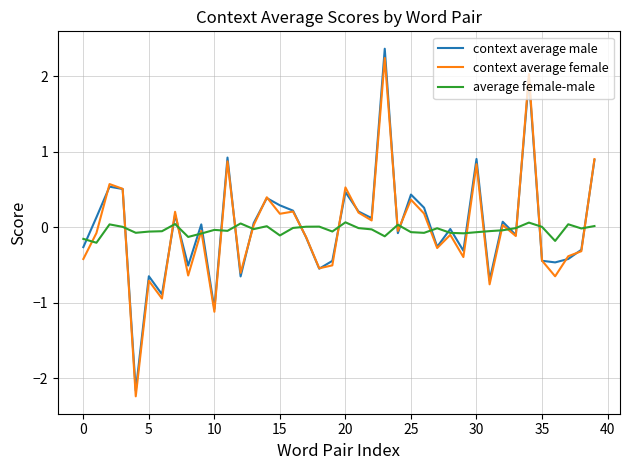

Which series has the largest range (max minus min)?

context average male